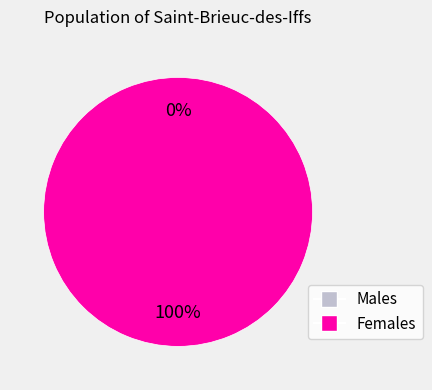

Is it true that 1661199065 is 100% of the pie?

True